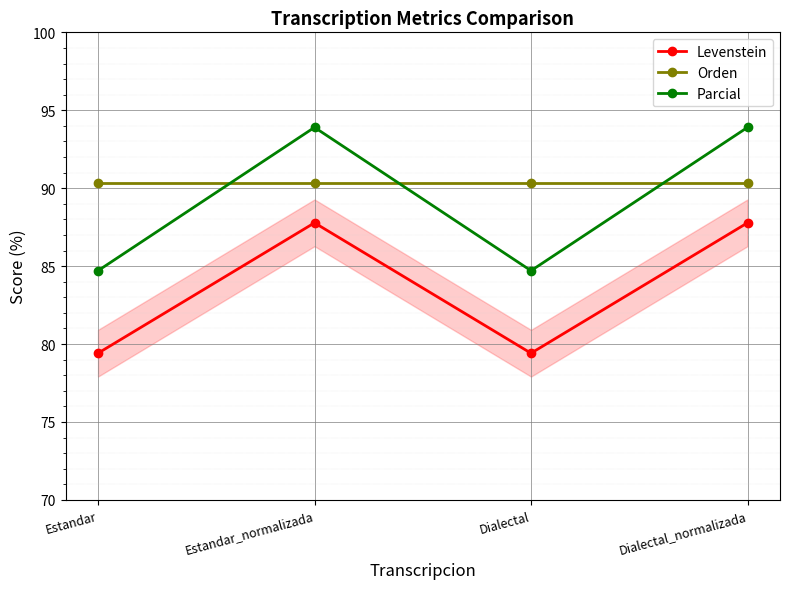

At which label does Parcial first exceed 93?

Estandar_normalizada